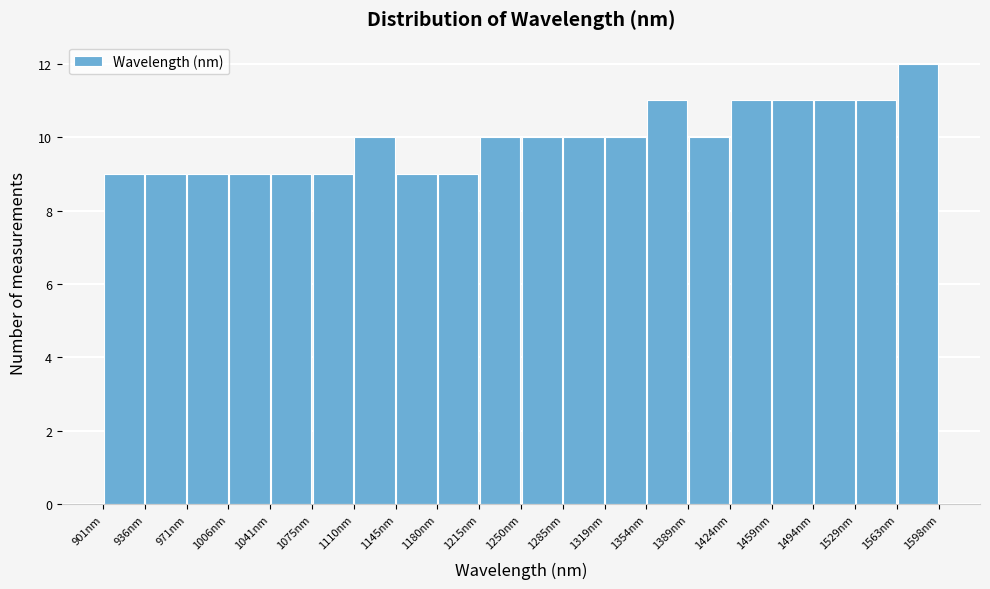

Reading left to right, transcribe this chart: for each bar, give the range it covers on the x-axis and its height. Neither the bar edges nor the heights are printed on the chart, so give them approximately, as read against the axes.

900 to 935: 9
935 to 970: 9
970 to 1005: 9
1005 to 1040: 9
1040 to 1075: 9
1075 to 1110: 9
1110 to 1145: 10
1145 to 1180: 9
1180 to 1215: 9
1215 to 1250: 10
1250 to 1285: 10
1285 to 1320: 10
1320 to 1355: 10
1355 to 1390: 11
1390 to 1425: 10
1425 to 1460: 11
1460 to 1495: 11
1495 to 1530: 11
1530 to 1565: 11
1565 to 1600: 12